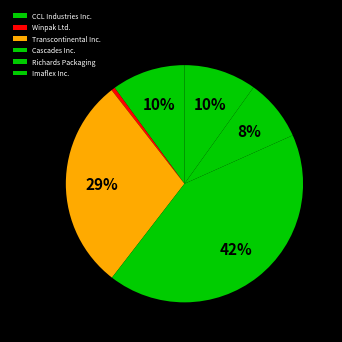

What percentage is NOT represented by Richards Packaging?

91.6%